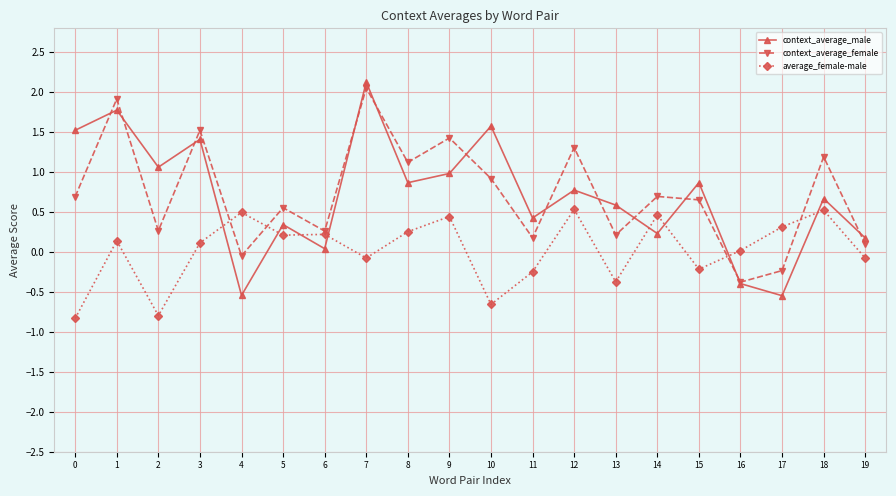

What is the spread (max minus min) of values at 5?

0.3